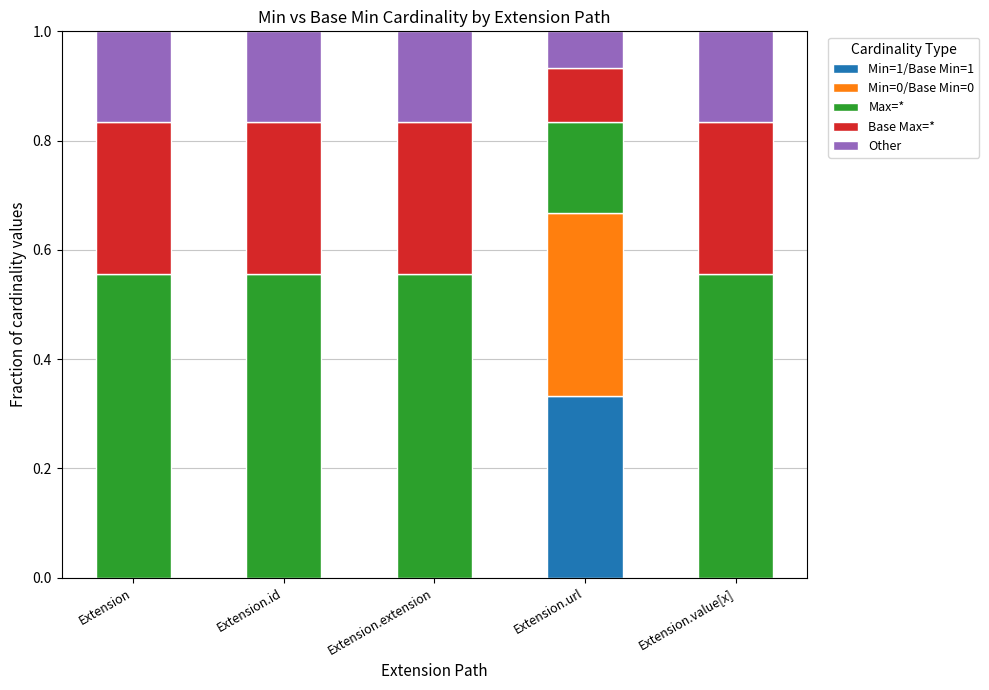

Is it true that Min=1/Base Min=1 equals -0.2 at Extension.id?

False